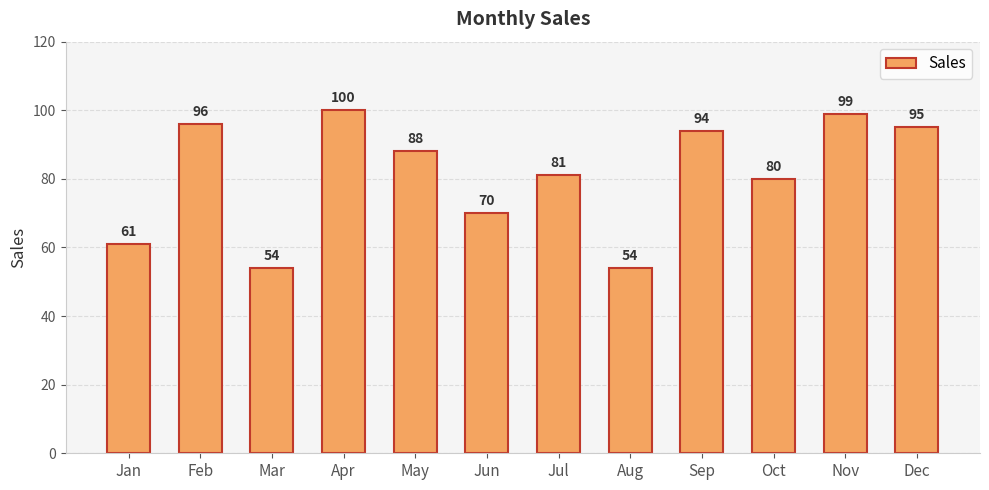

The chart shows a value of 80 at Oct. True or false?

True